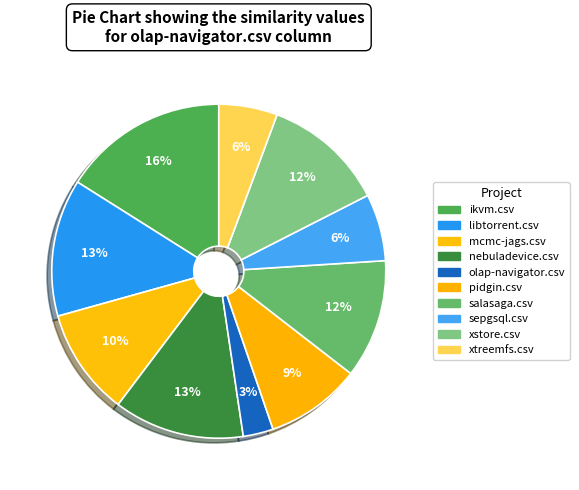

Which slice is the largest?

ikvm.csv